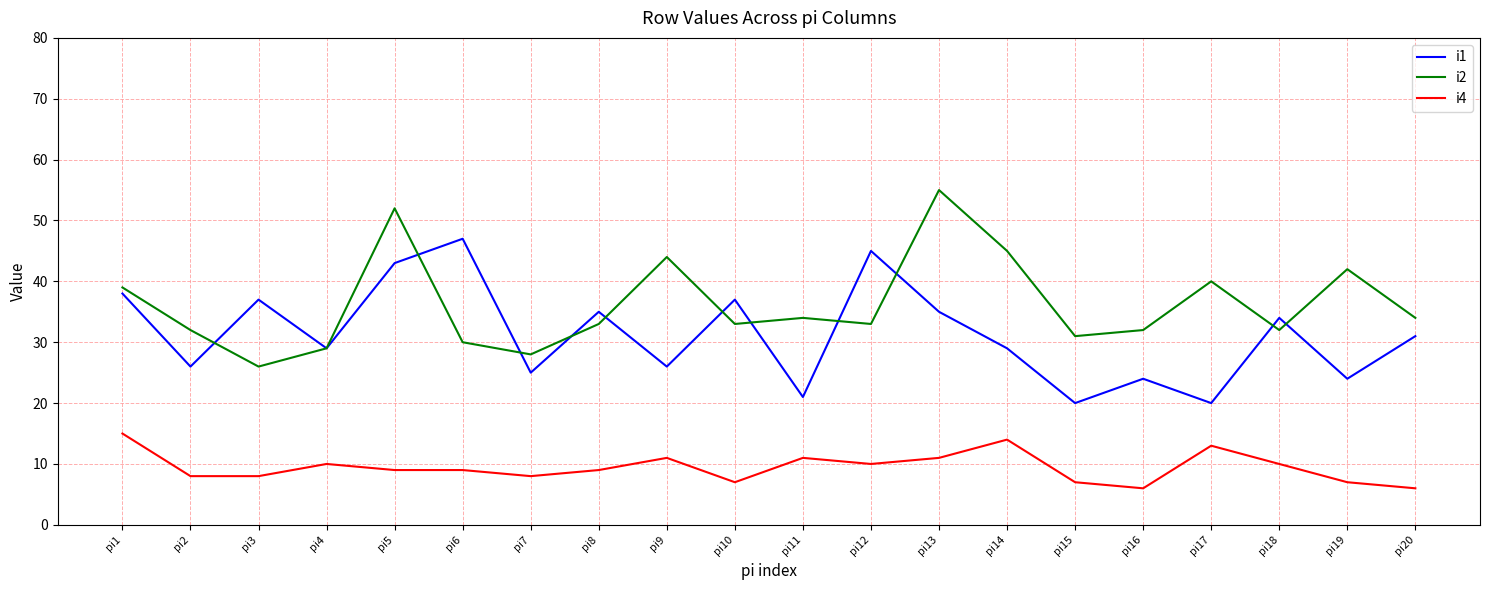

Which series has the largest total across all categories?

i2